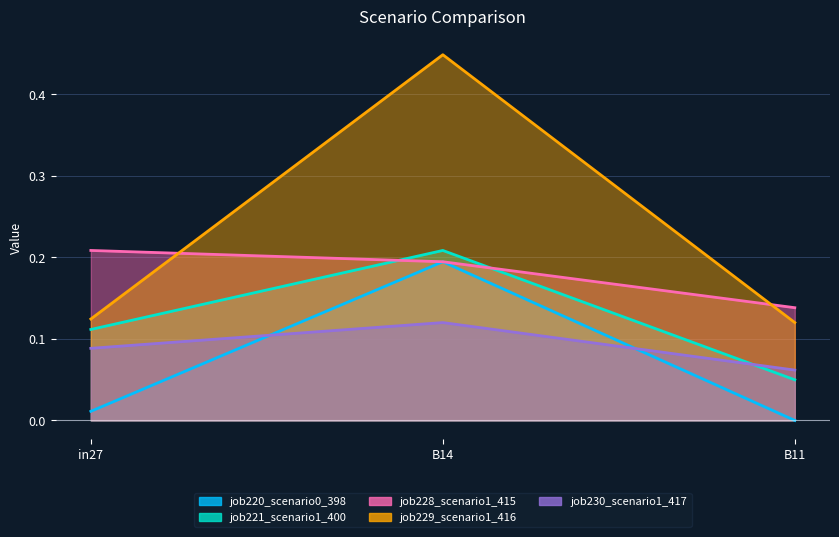

What is the difference between the maximum and minimum values in the job229_scenario1_416 series?

0.3